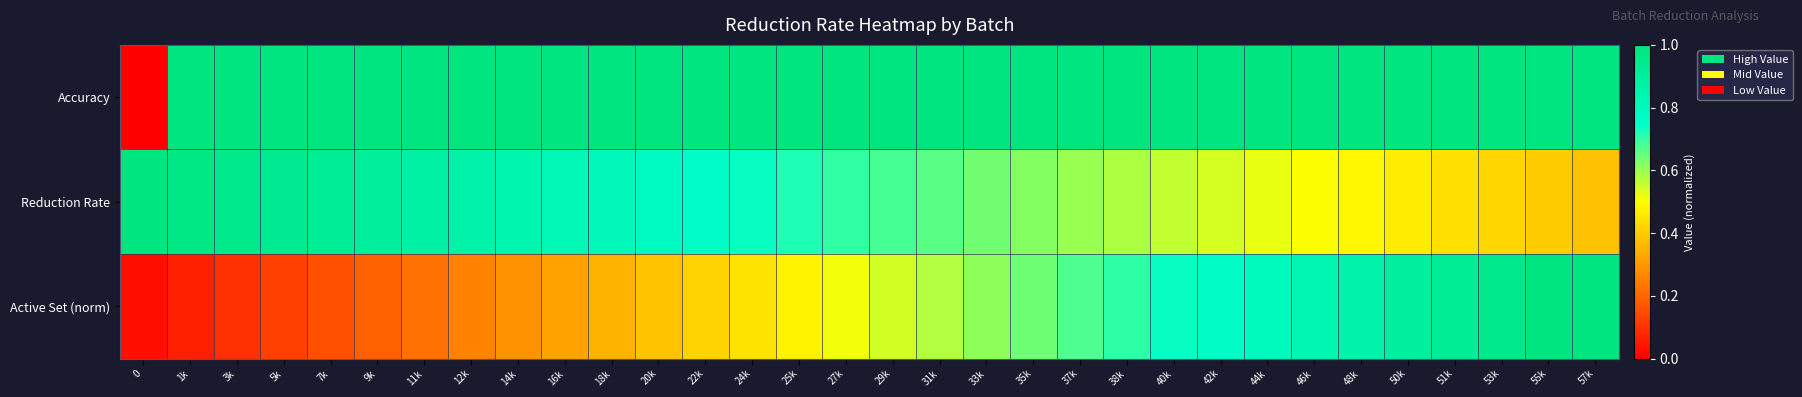

What is the spread (max minus min) of values at 38k?

0.4